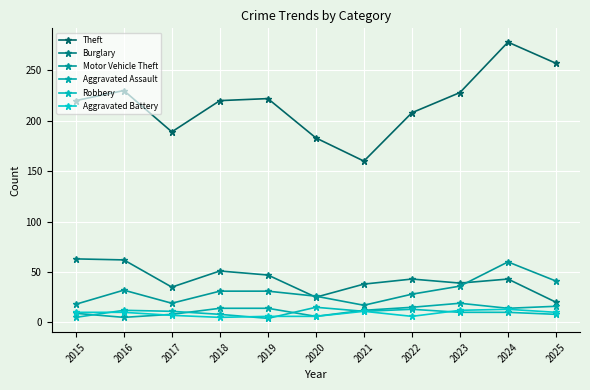

Which category has the highest value in the Aggravated Assault series?

2023